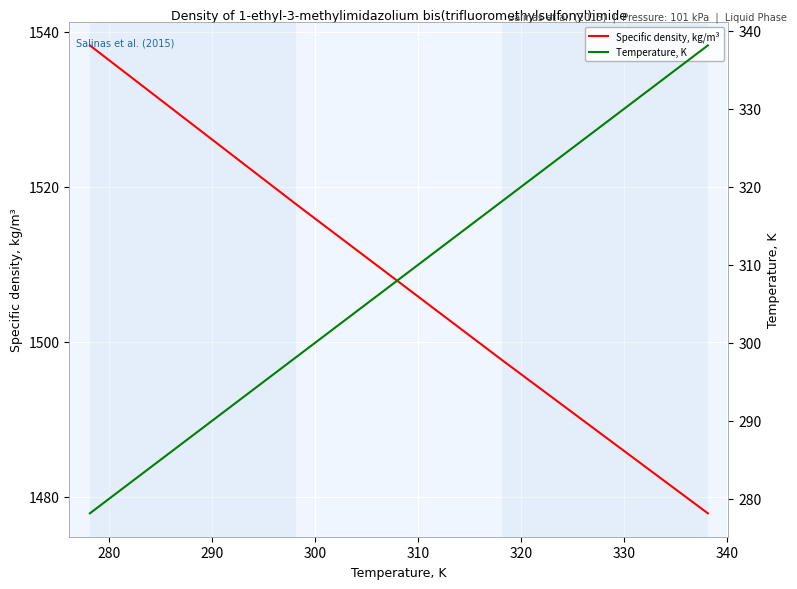

What is the highest value of the Specific density, kg/m³ series?

1538.2